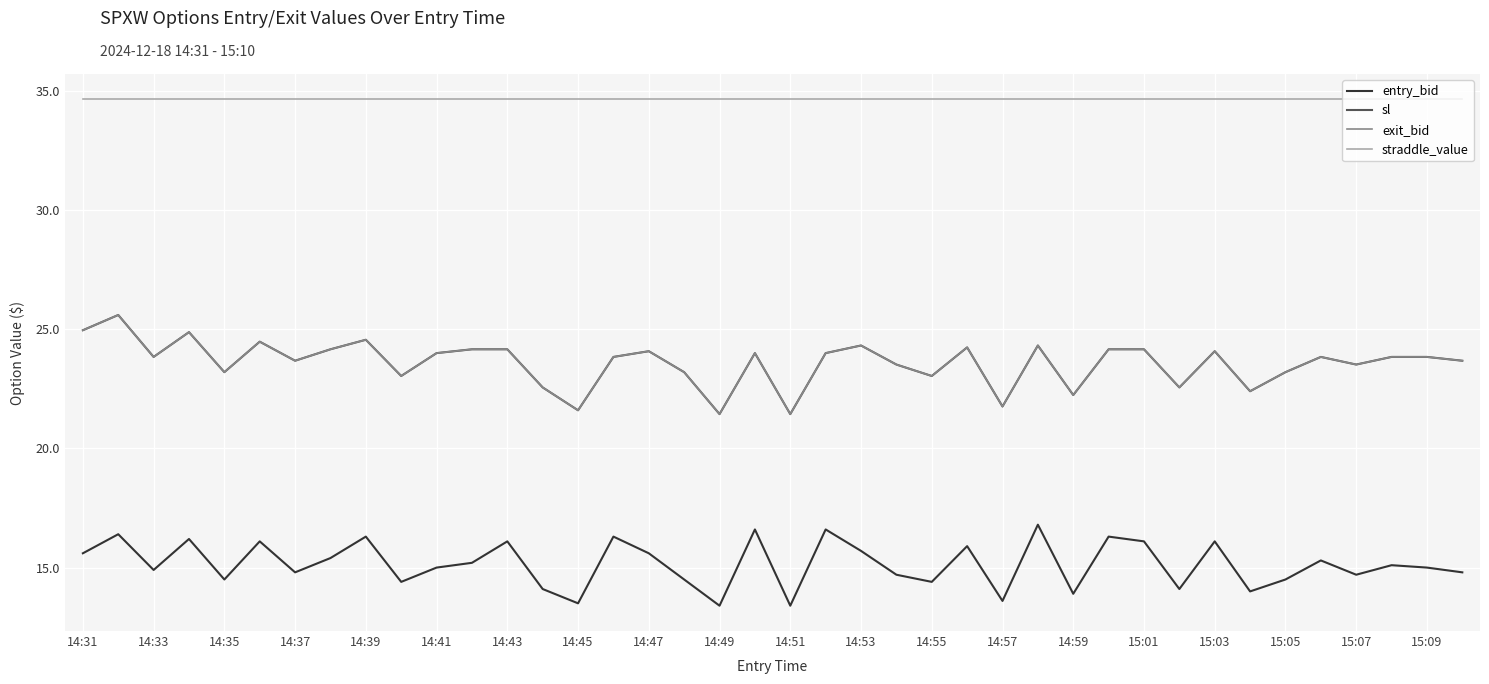

Is this an area chart (filled region under the line)?

No